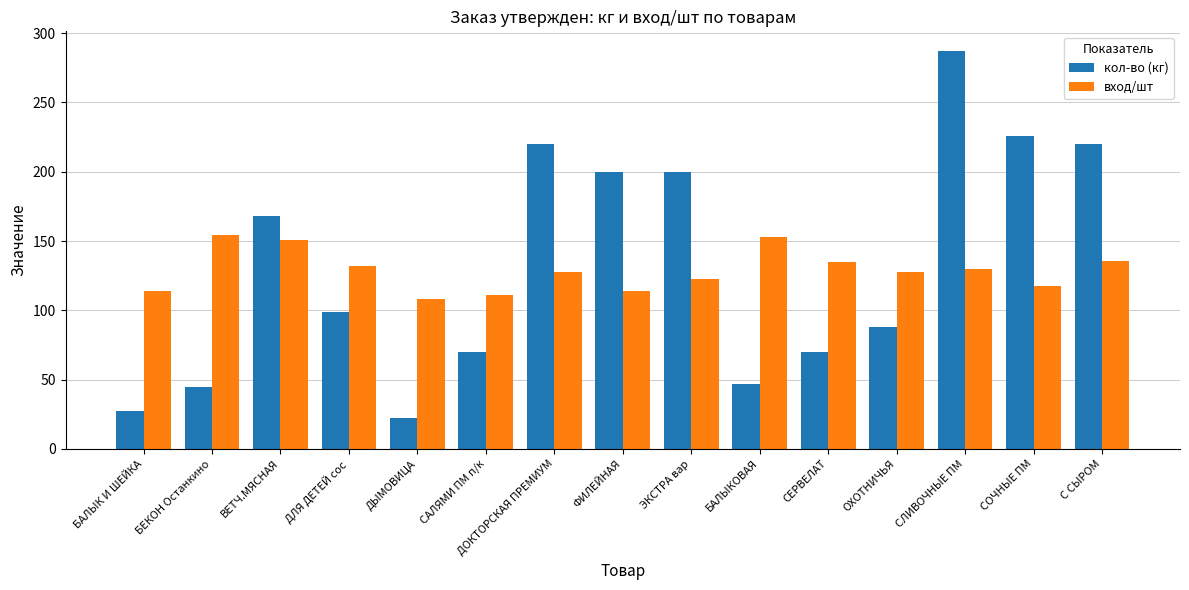

What is the total value across all series at БАЛЫКОВАЯ?

199.7